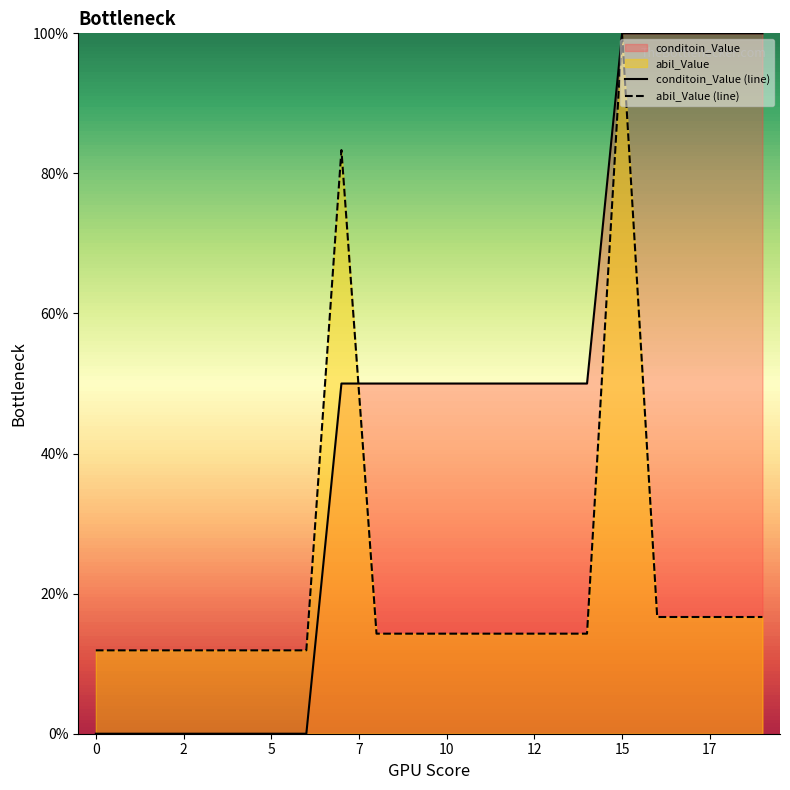

How many series are shown in this chart?

2